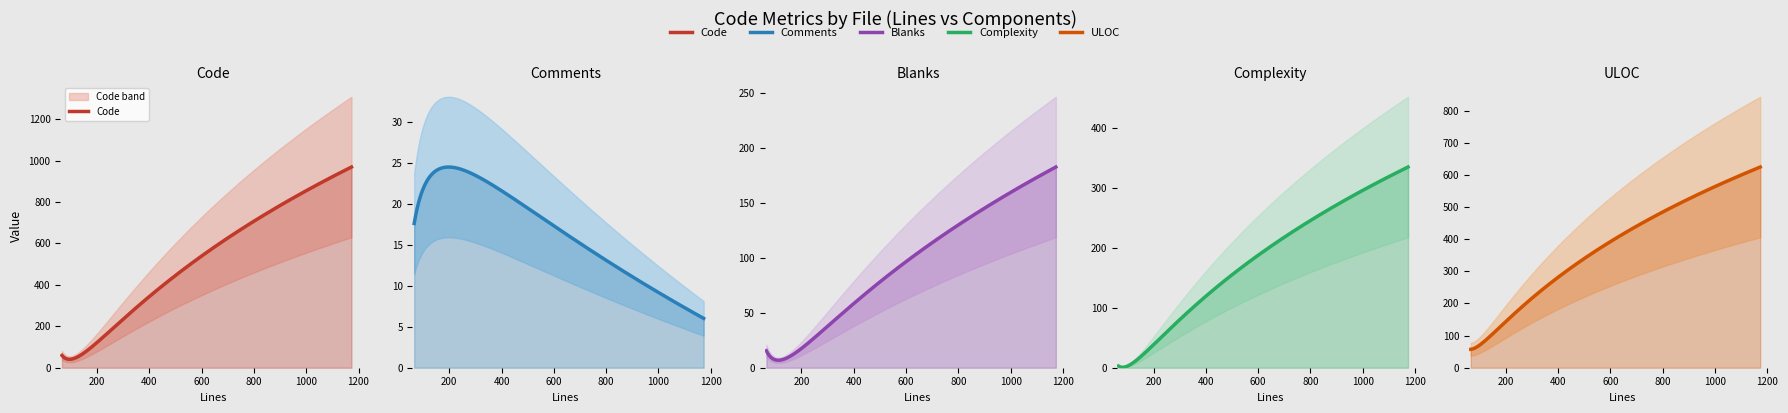

Is it true that Blanks equals 99 at 469?

False